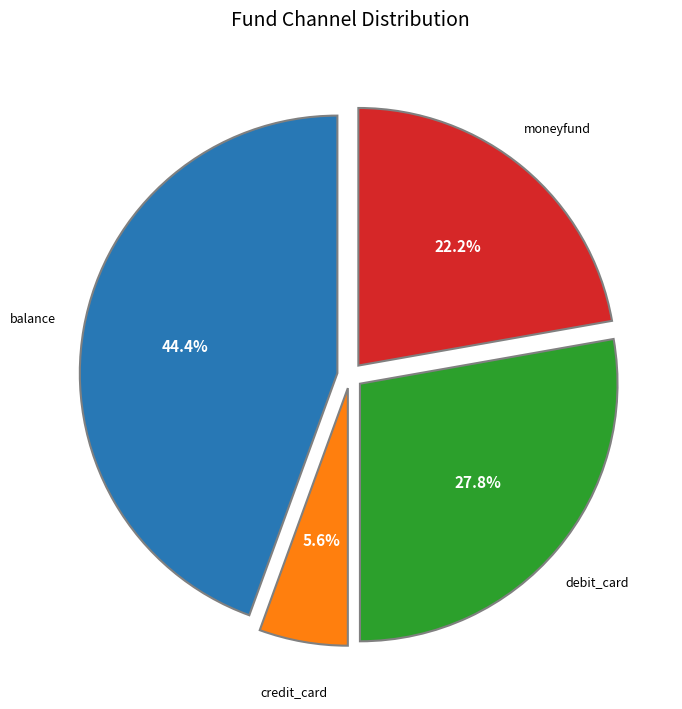

Is there any slice that represents more than half of the pie?

No